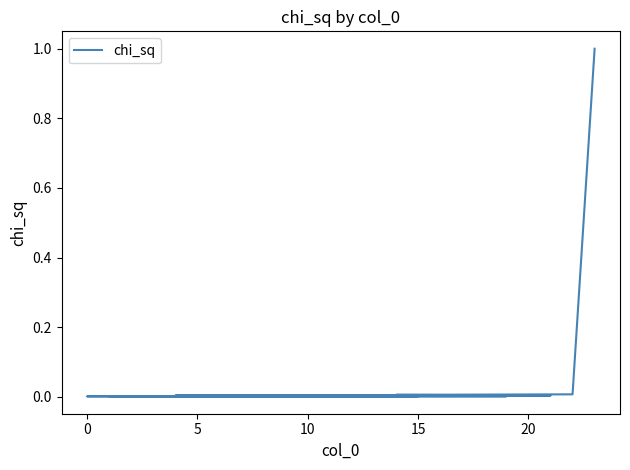

True or false: the data shows 1.0 at 23.

True